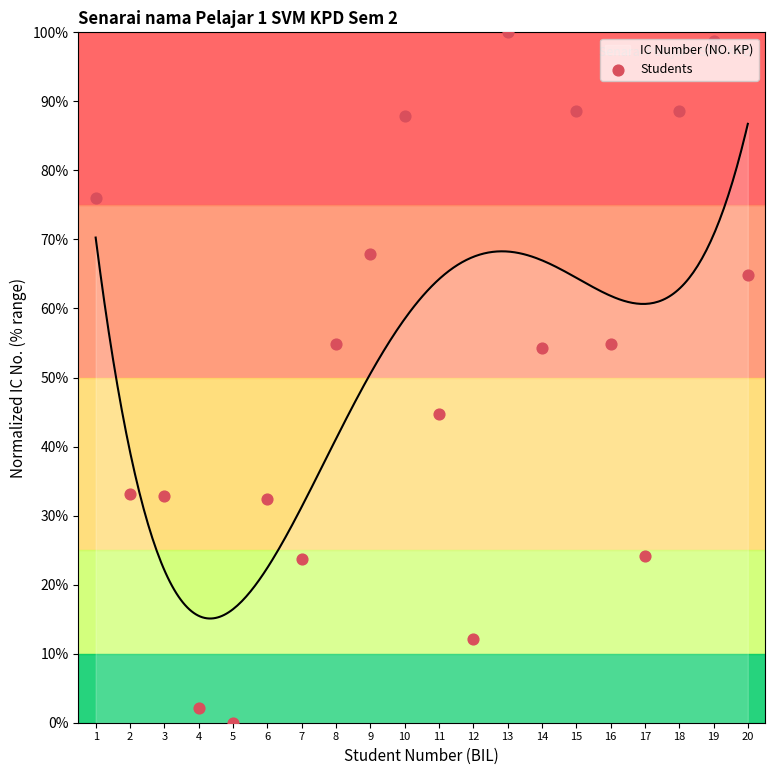

Which has a higher value, 16 or 4?

16